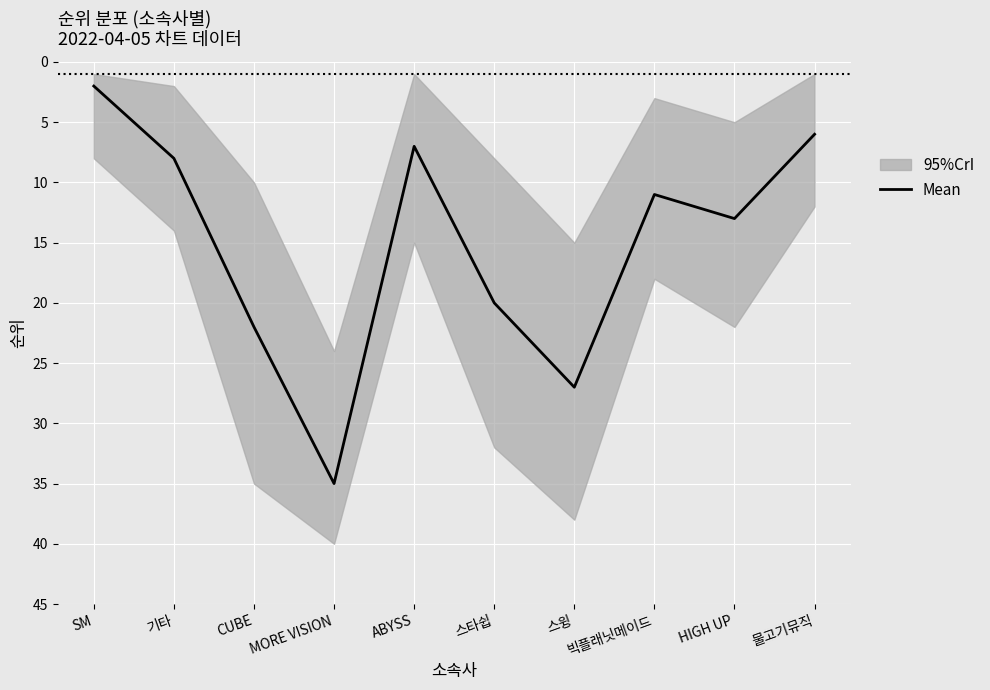

Rank the categories by value from highest to lowest.

MORE VISION, 스윙, CUBE, 스타쉽, HIGH UP, 빅플래닛메이드, 기타, ABYSS, 물고기뮤직, SM